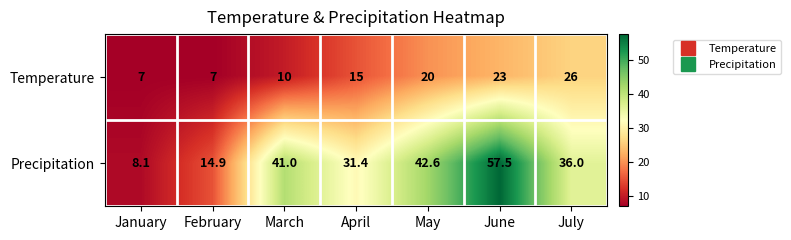

Rank the series at February from highest to lowest value.

Precipitation, Temperature